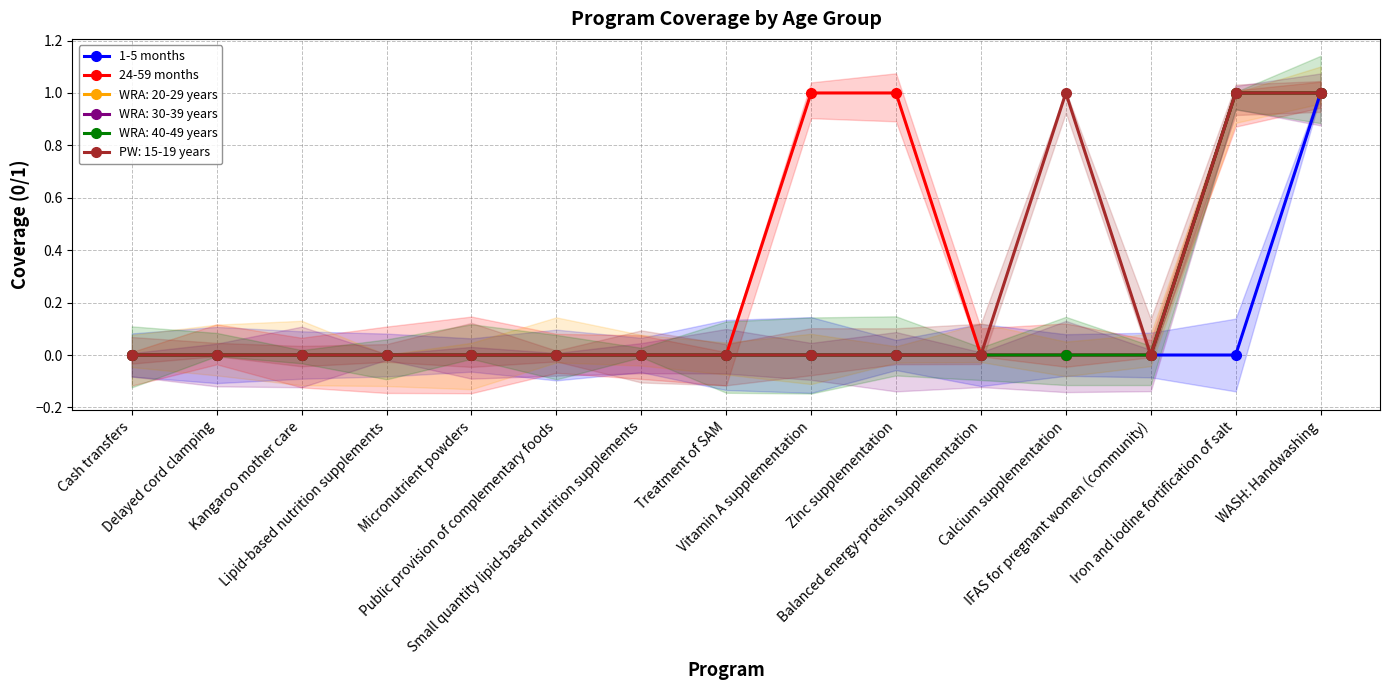

The 1-5 months series shows 0 at Balanced energy-protein supplementation. True or false?

False